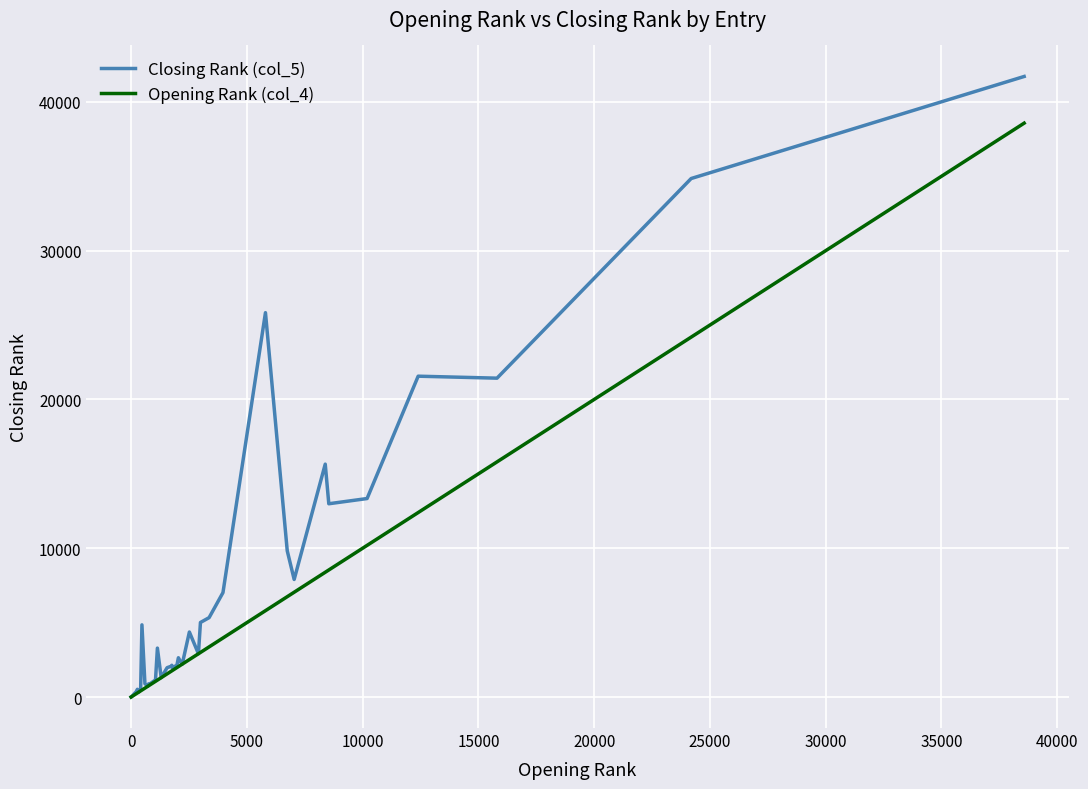

Which series has the largest total across all categories?

Closing Rank (col_5)